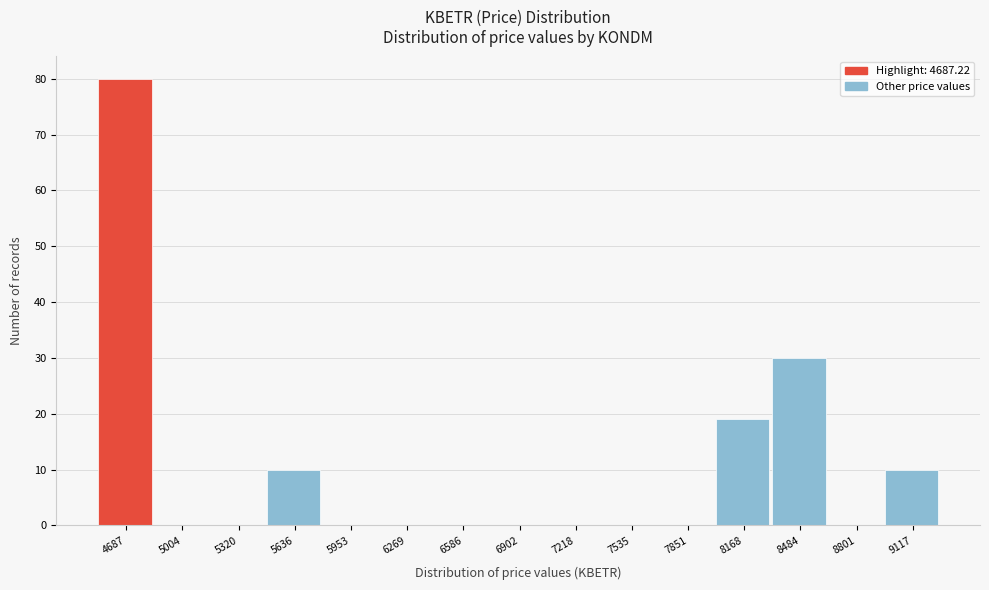

Reading left to right, list all the values displayed in this chart.

4687=80	5004=0	5320=0	5636=10	5953=0	6269=0	6586=0	6902=0	7218=0	7535=0	7851=0	8168=19	8484=30	8801=0	9117=10